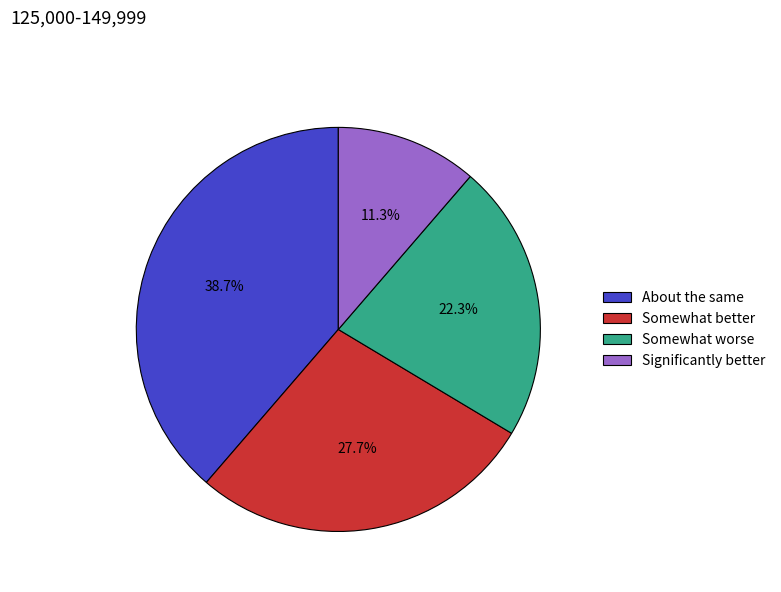

To the nearest percent, what is the difference between the largest and smallest slice percentages?

27%